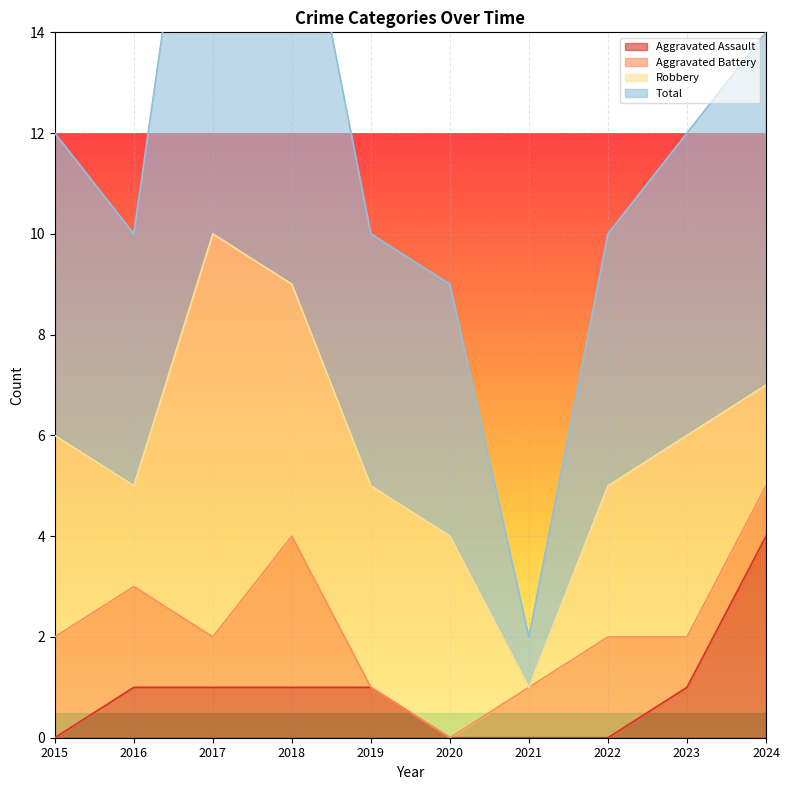

At which label does Aggravated Assault first exceed 1?

2024